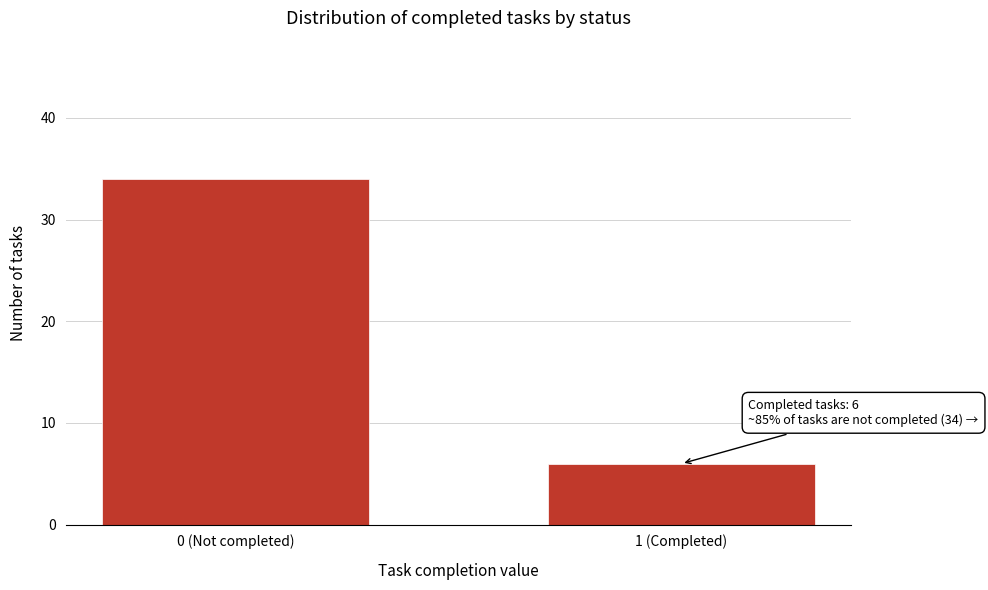

Reading left to right, transcribe all the data shown in this chart.

34	6